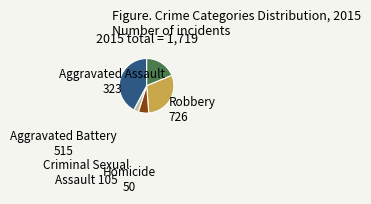

What is the ratio of the value at Aggravated Assault to the value at Homicide?

6.5